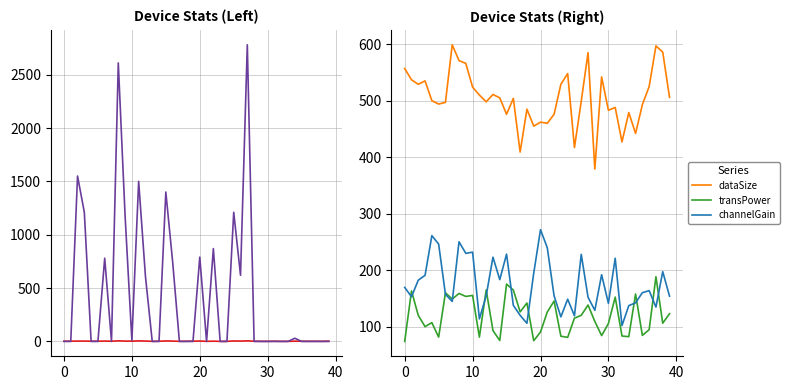

What is the lowest value of the transPower series?

73.7